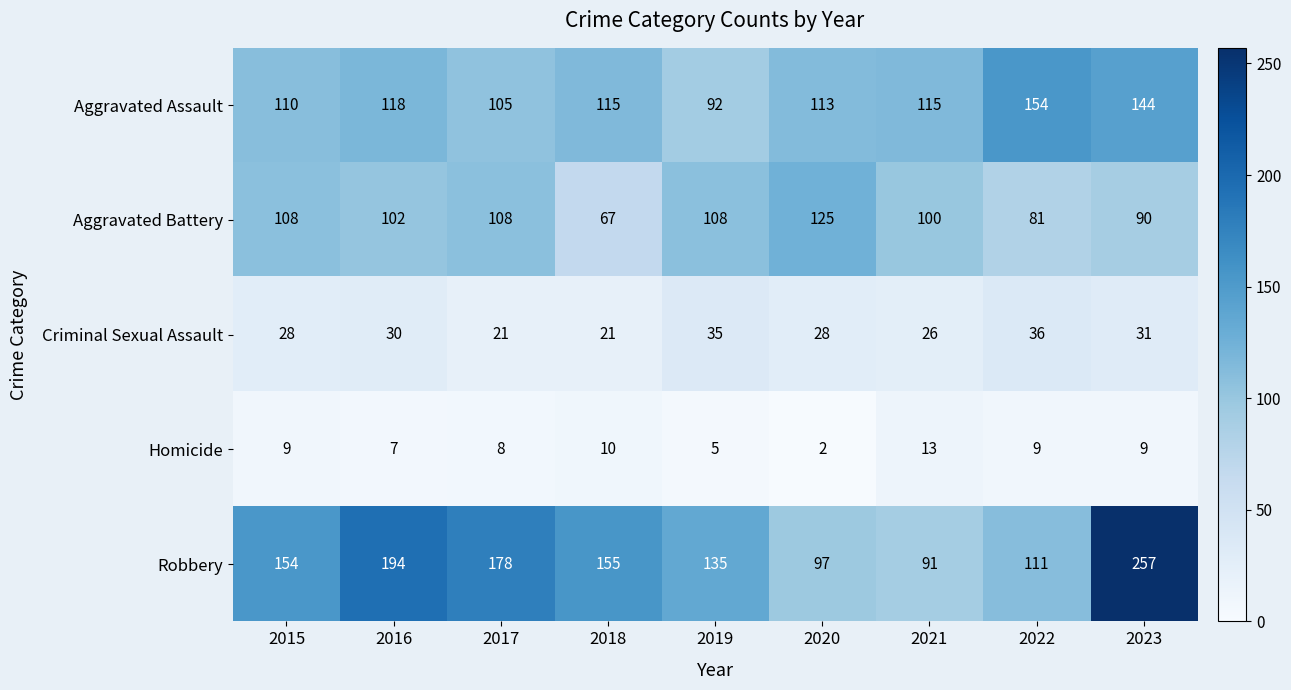

What is the total value across all series at 2022?

391